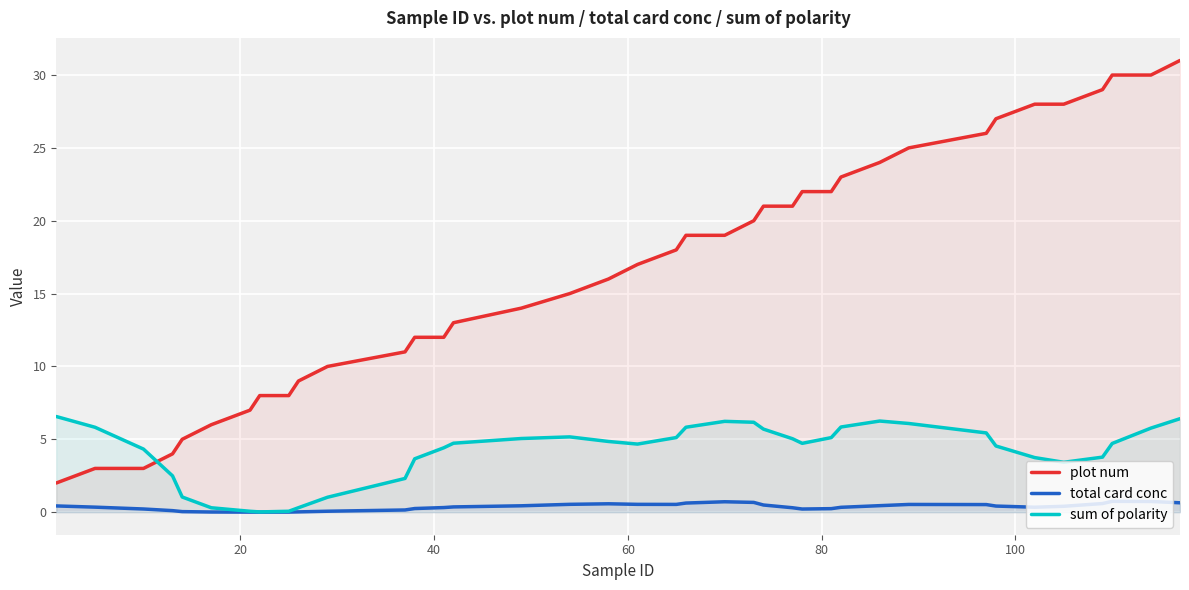

Reading left to right, transcribe all the data shown in this chart.

plot num: 2.0	3.0	3.0	4.0	5.0	6.0	7.0	8.0	8.0	9.0	10.0	11.0	12.0	12.0	13.0	14.0	15.0	16.0	17.0	18.0	19.0	19.0	20.0	21.0	21.0	22.0	22.0	23.0	24.0	25.0	26.0	27.0	28.0	28.0	29.0	30.0	30.0	31.0
total card conc: 0.4	0.3	0.2	0.1	0.0	0.0	0.0	0.0	0.0	0.0	0.1	0.1	0.2	0.3	0.4	0.4	0.5	0.6	0.5	0.5	0.6	0.7	0.7	0.5	0.3	0.2	0.2	0.3	0.4	0.5	0.5	0.4	0.3	0.4	0.6	0.7	0.7	0.6
sum of polarity: 6.6	5.8	4.3	2.5	1.0	0.3	0.1	0.0	0.1	0.3	1.0	2.3	3.7	4.4	4.7	5.1	5.2	4.9	4.7	5.1	5.8	6.2	6.2	5.7	5.0	4.7	5.1	5.8	6.3	6.1	5.4	4.5	3.7	3.4	3.8	4.7	5.8	6.4